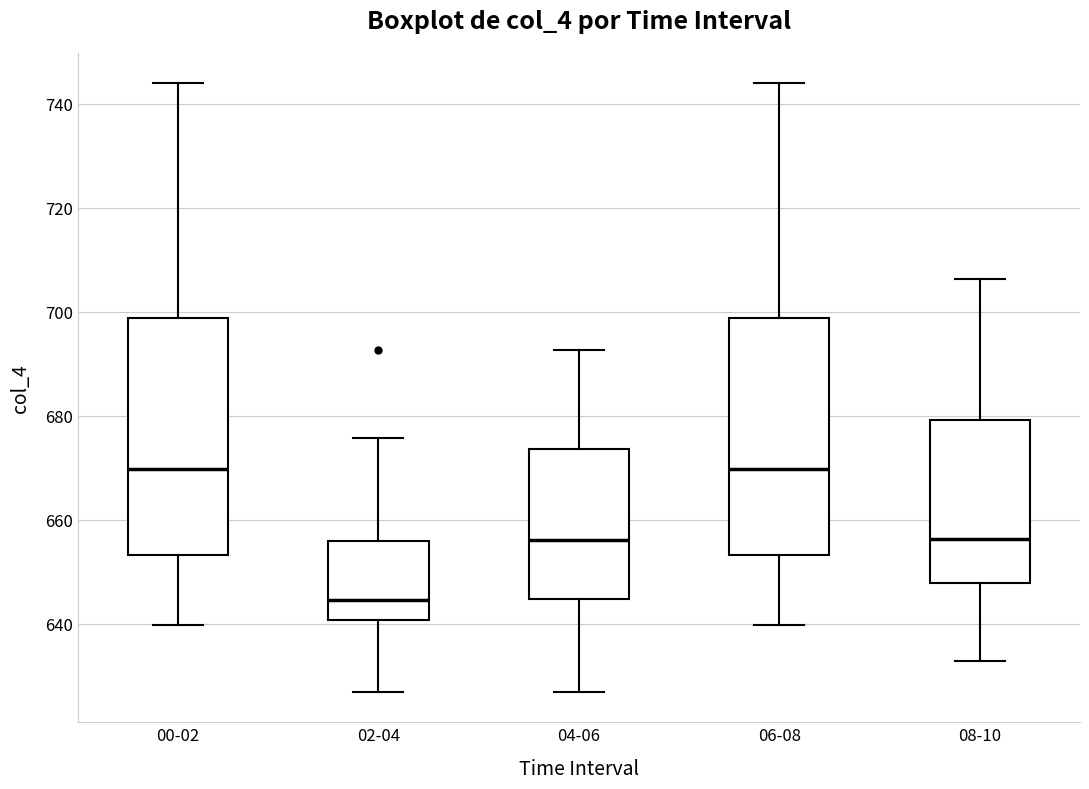

Where does the upper whisker of the box for 06-08 end on the y-axis? The values are not printed on the chart, so give them approximately, as read against the axis.

744